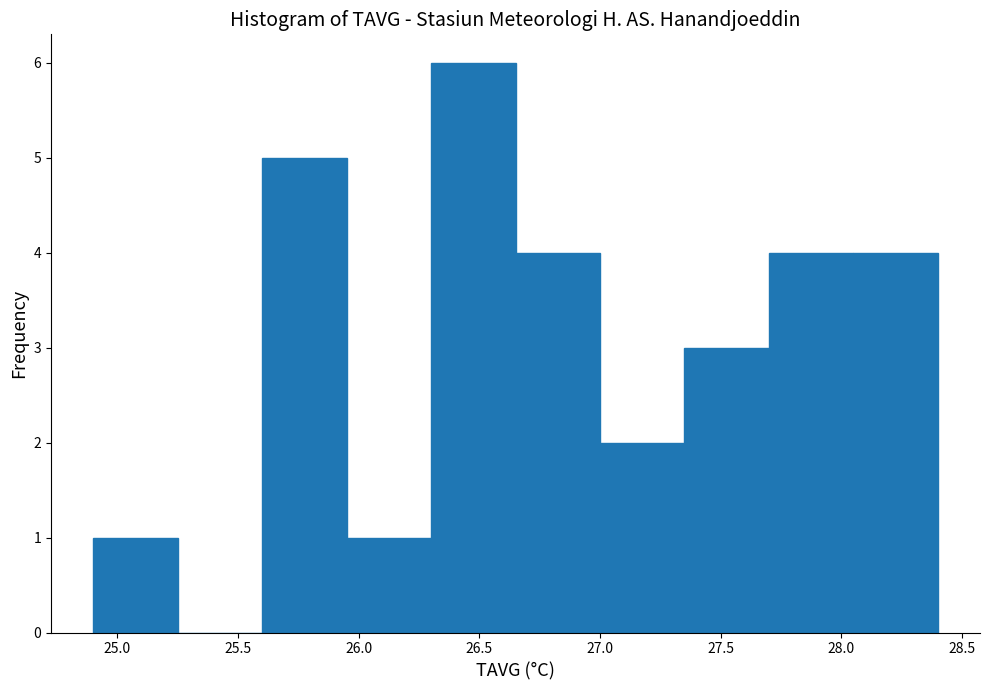

Reading left to right, transcribe this chart: for each bar, give the range it covers on the x-axis and its height. The values are not printed on the chart, so give them approximately, as read against the axis.

24.90 to 25.25: 1
25.25 to 25.60: 0
25.60 to 25.95: 5
25.95 to 26.30: 1
26.30 to 26.65: 6
26.65 to 27.00: 4
27.00 to 27.35: 2
27.35 to 27.70: 3
27.70 to 28.05: 4
28.05 to 28.40: 4